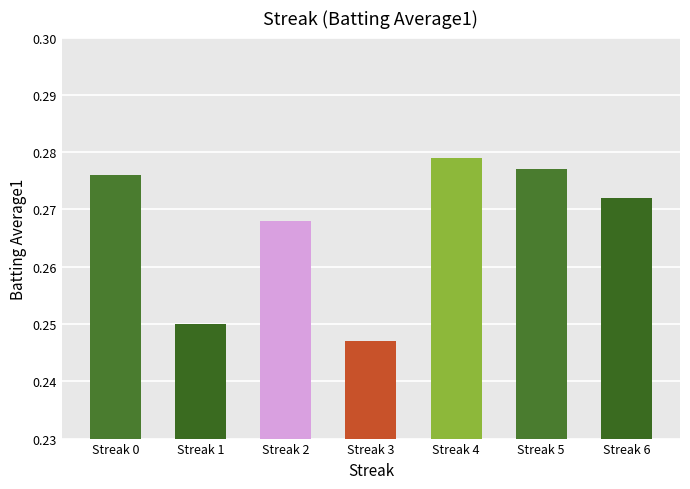

What is the sum of the values at Streak 1 and Streak 2?

0.5